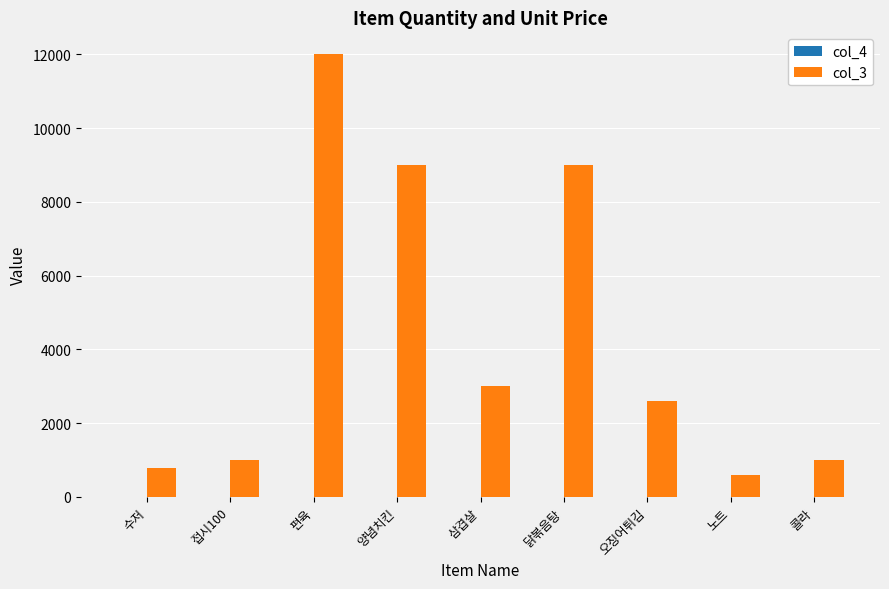

Which series has the largest total across all categories?

col_3